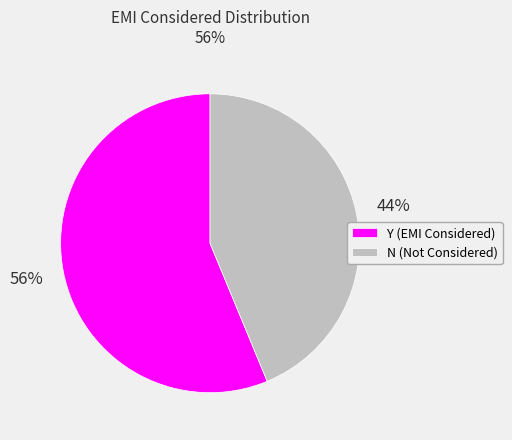

Does any single category account for the majority?

Yes